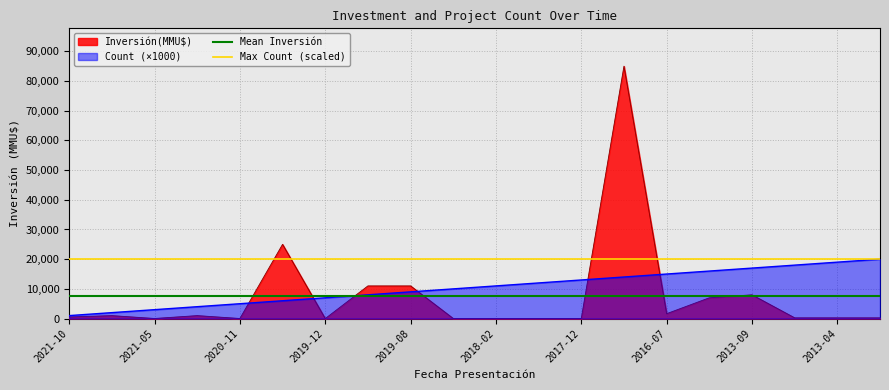

The value of Count (×1000) at 2018-02 is 14885. True or false?

False